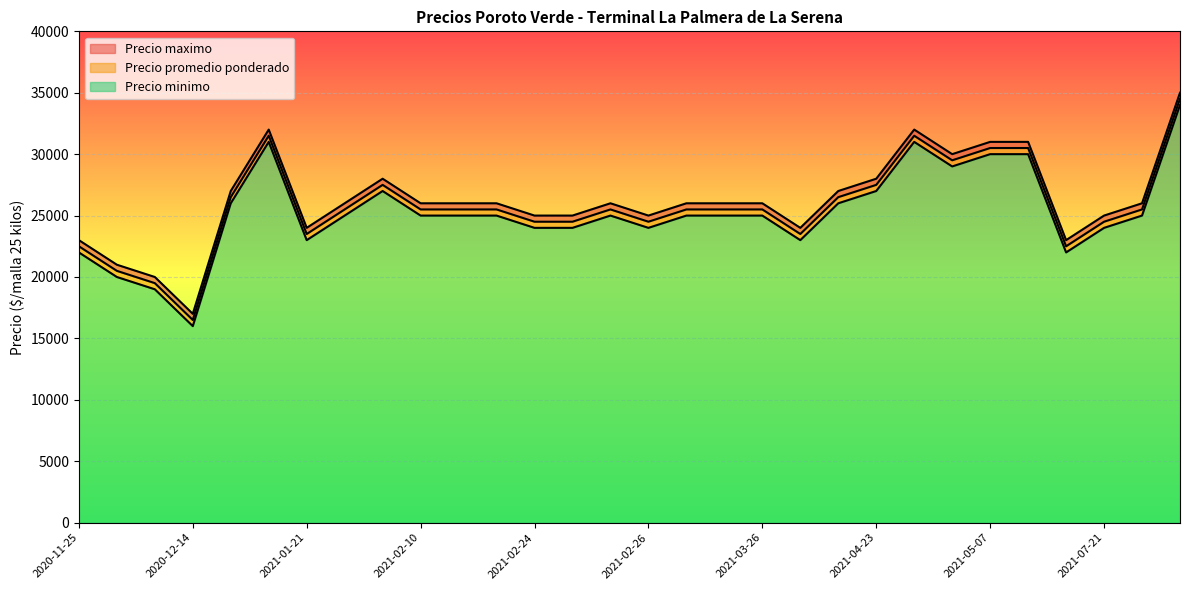

List the series in order of their peak value, highest first.

Precio maximo, Precio promedio ponderado, Precio minimo